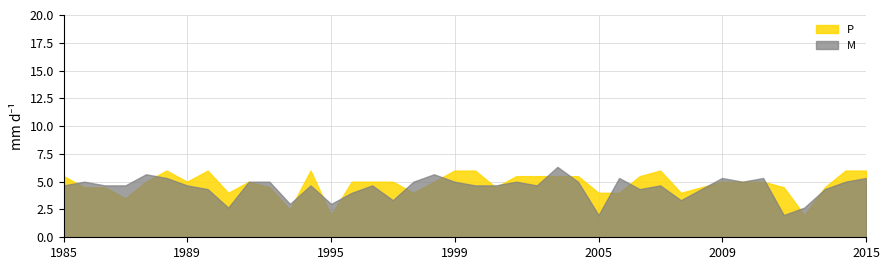

What are all the series names shown in the legend?

P, M